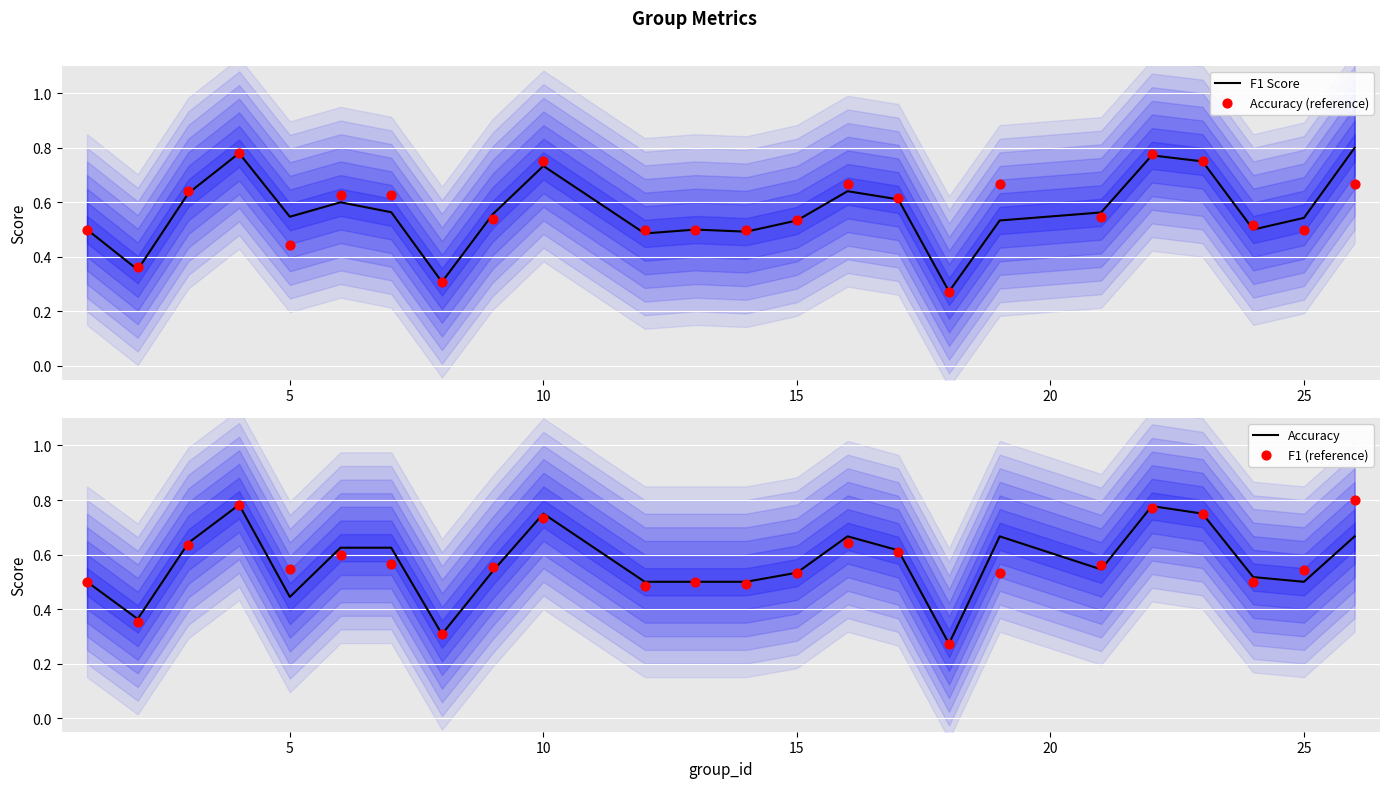

What are all the series names shown in the legend?

F1 Score, Accuracy (reference), Accuracy, F1 (reference)